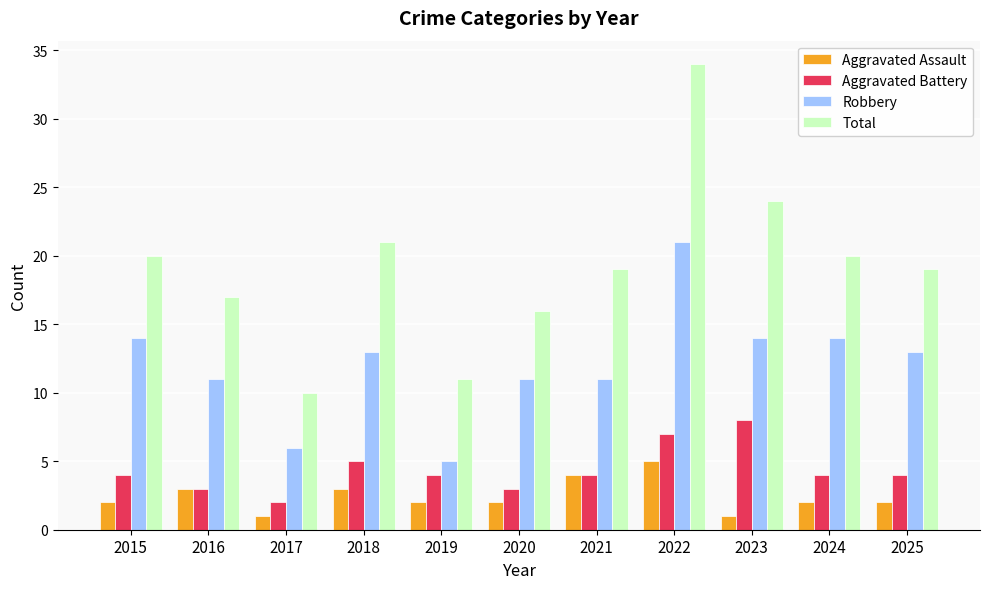

Reading left to right, list all the values displayed in this chart.

Aggravated Assault: 2	3	1	3	2	2	4	5	1	2	2
Aggravated Battery: 4	3	2	5	4	3	4	7	8	4	4
Robbery: 14	11	6	13	5	11	11	21	14	14	13
Total: 20	17	10	21	11	16	19	34	24	20	19